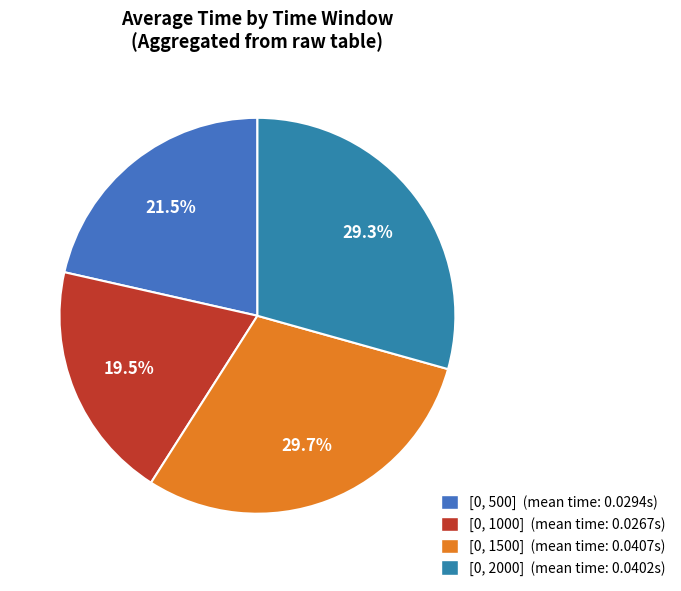

Does [0, 1000] account for over 50% of the chart?

No